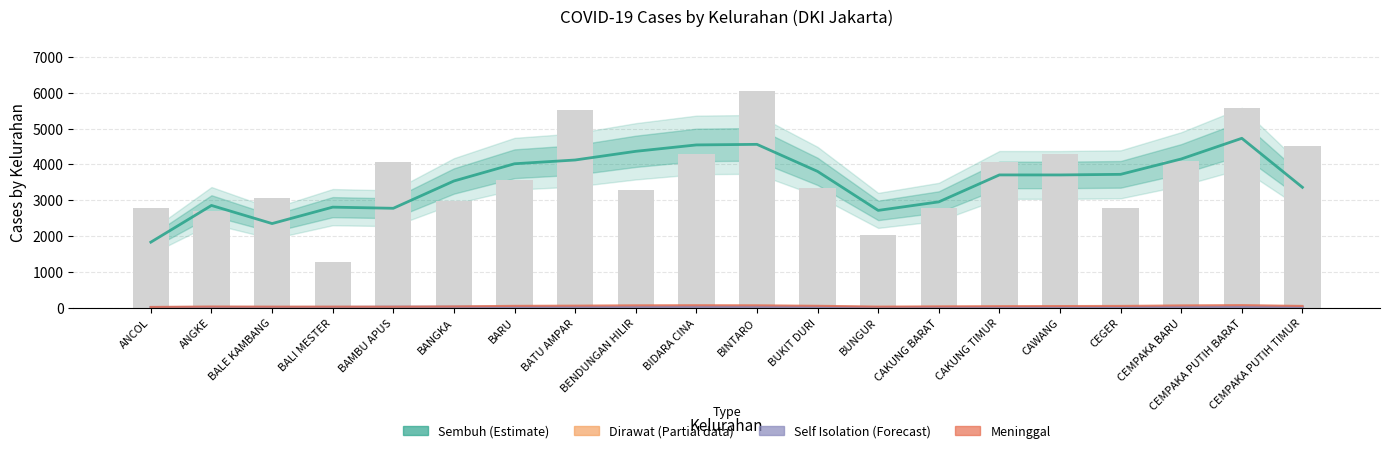

What is the difference between the second highest and second lowest values in the Dirawat (Partial) series?

3.7